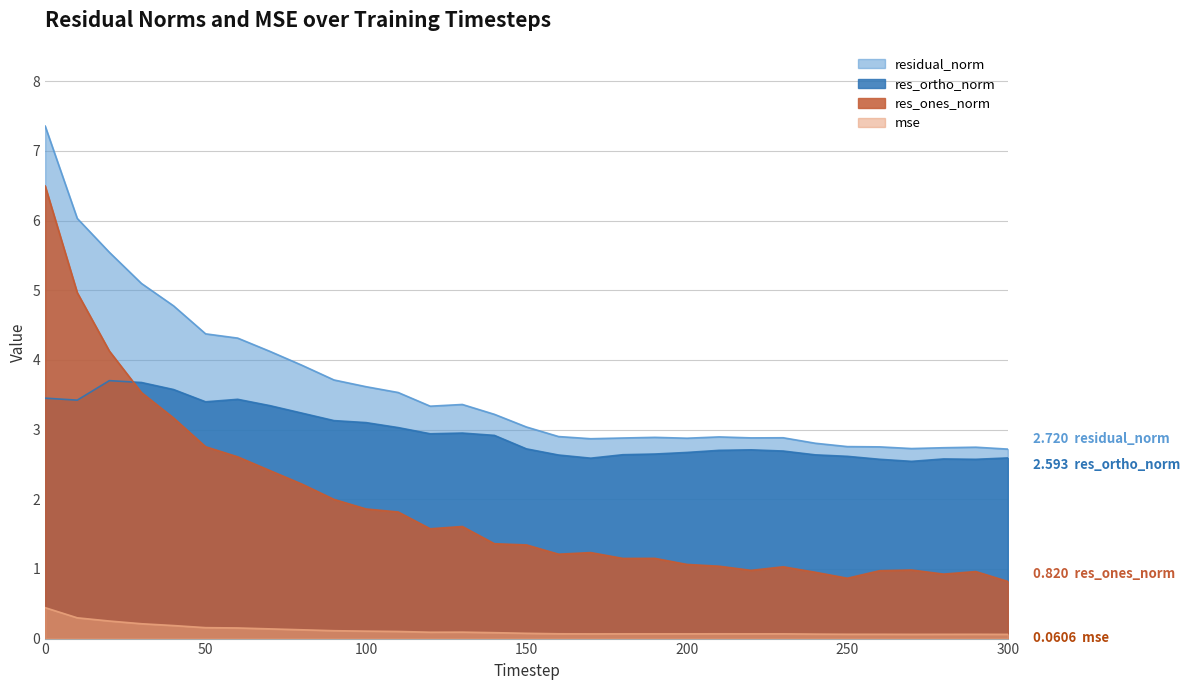

Rank the series by their average value, from lowest to highest.

mse, res_ones_norm, res_ortho_norm, residual_norm